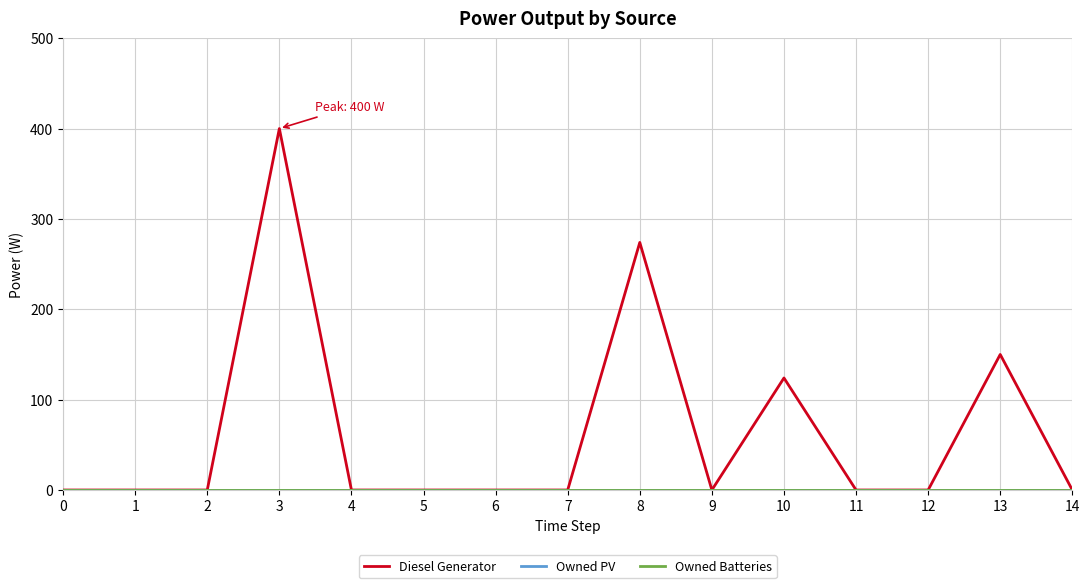

True or false: Owned PV and Diesel Generator cross at least once.

False